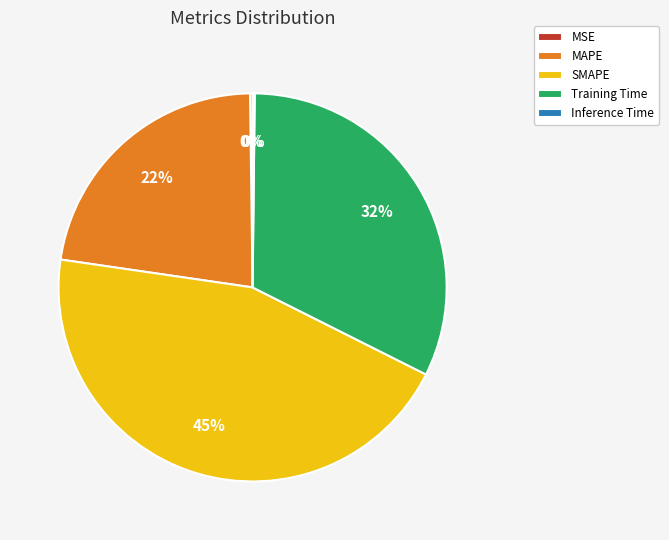

Is there a majority slice in this chart?

No